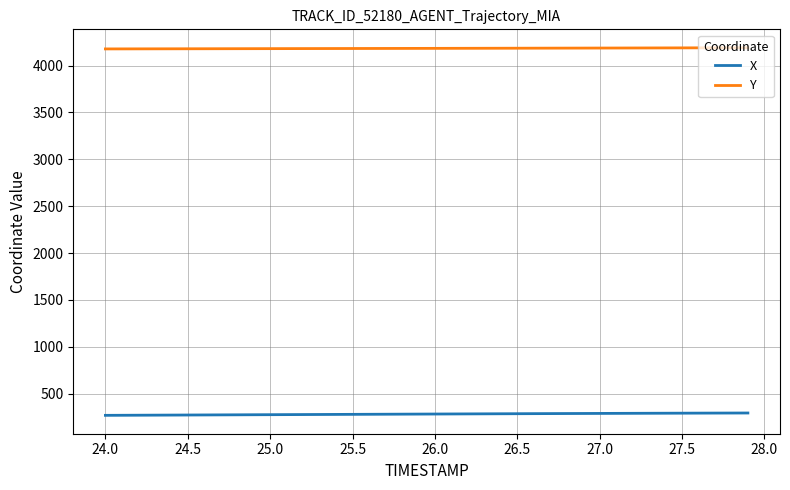

What is the maximum value for Y?

4190.8